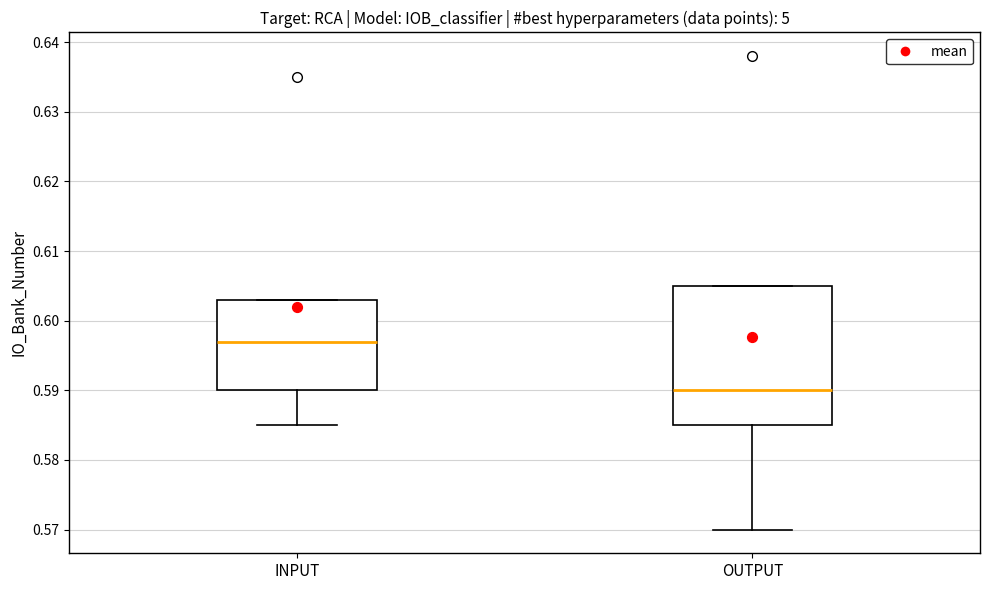

Where is the lower edge of the box for OUTPUT on the y-axis? The values are not printed on the chart, so give them approximately, as read against the axis.

0.585